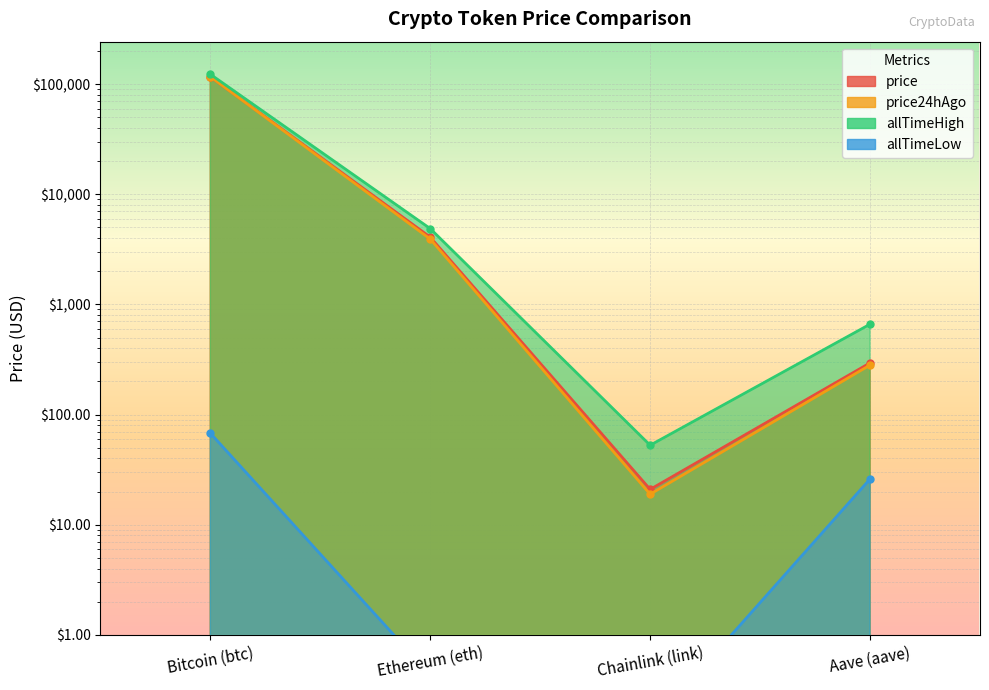

List the series in order of their peak value, highest first.

allTimeHigh, price24hAgo, price, allTimeLow